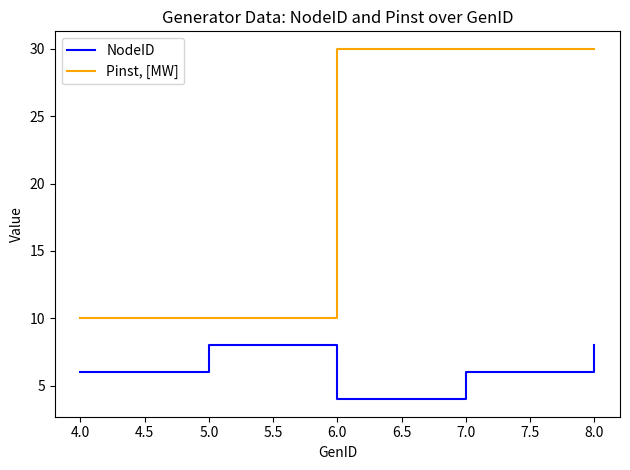

What is the average value of the Pinst, [MW] series?

22